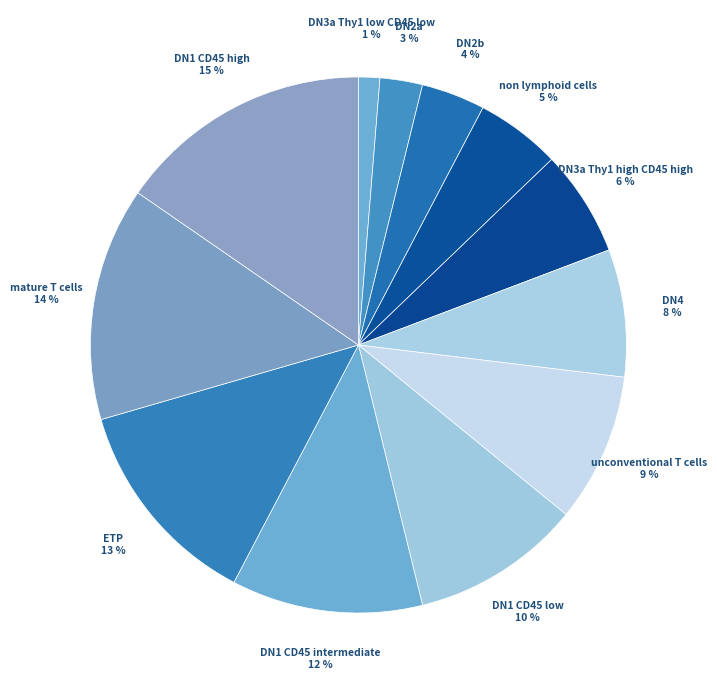

Is there a majority slice in this chart?

No